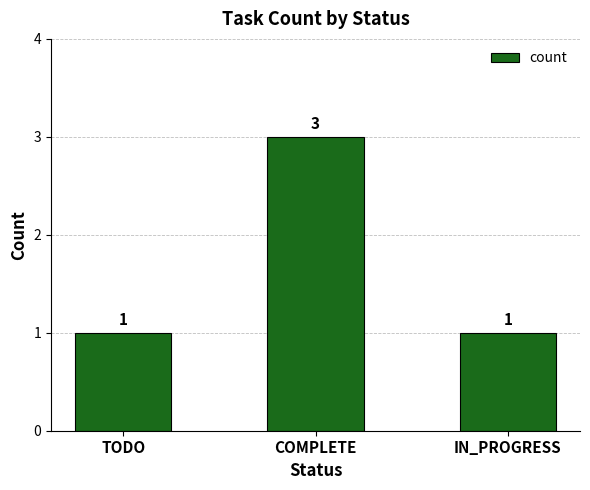

What is the smallest value displayed?

1